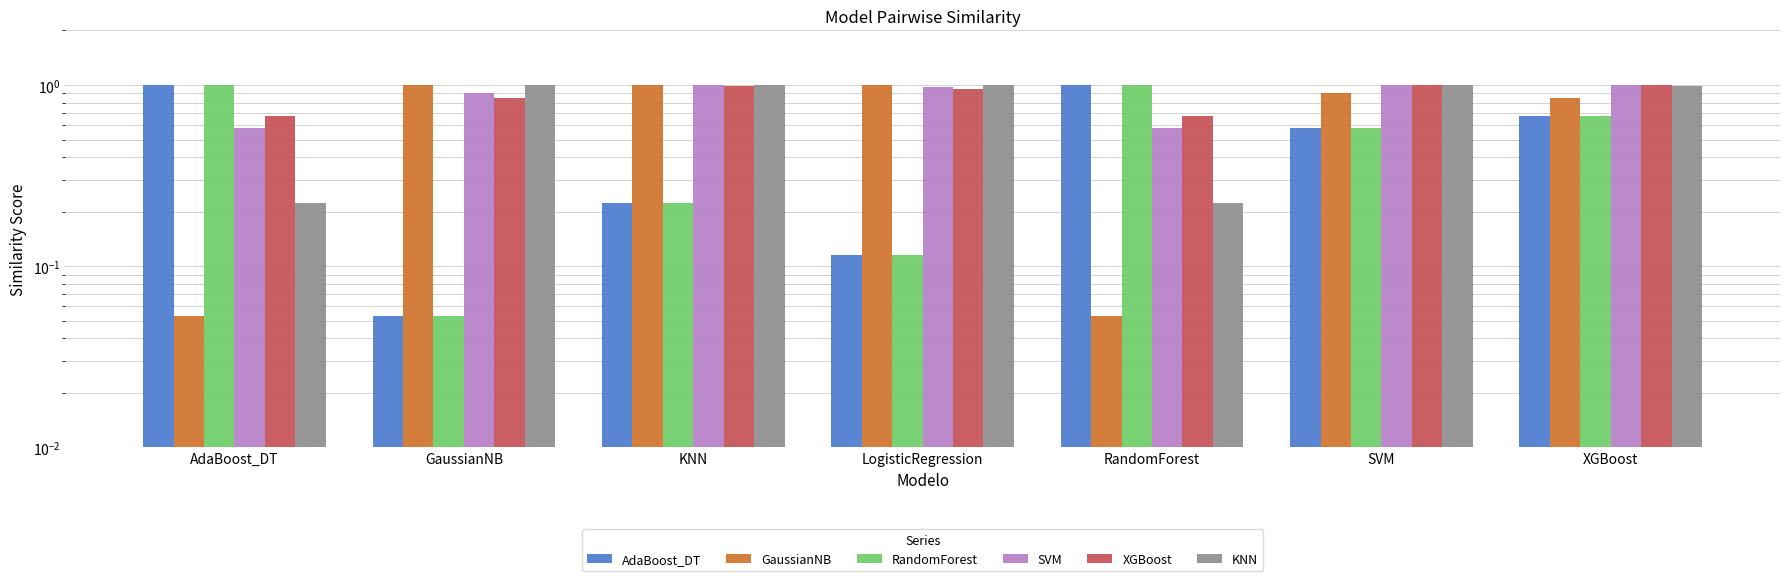

List the labels in order of SVM value, smallest first.

AdaBoost_DT, RandomForest, GaussianNB, LogisticRegression, KNN, XGBoost, SVM